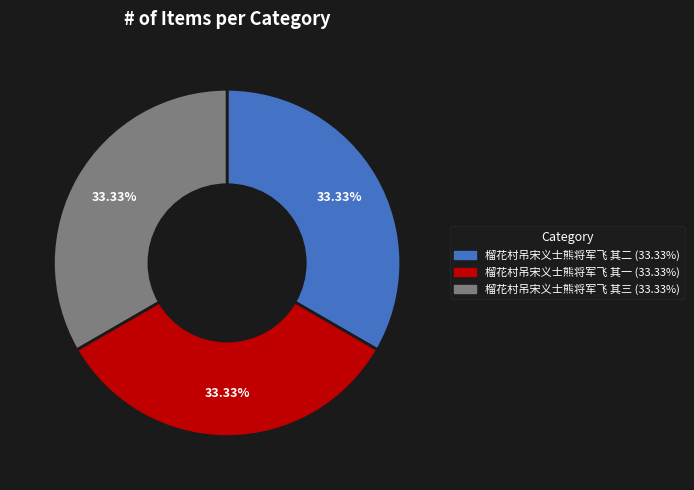

Combined, do 榴花村吊宋义士熊将军飞 其二 and 榴花村吊宋义士熊将军飞 其一 account for over 50%?

Yes